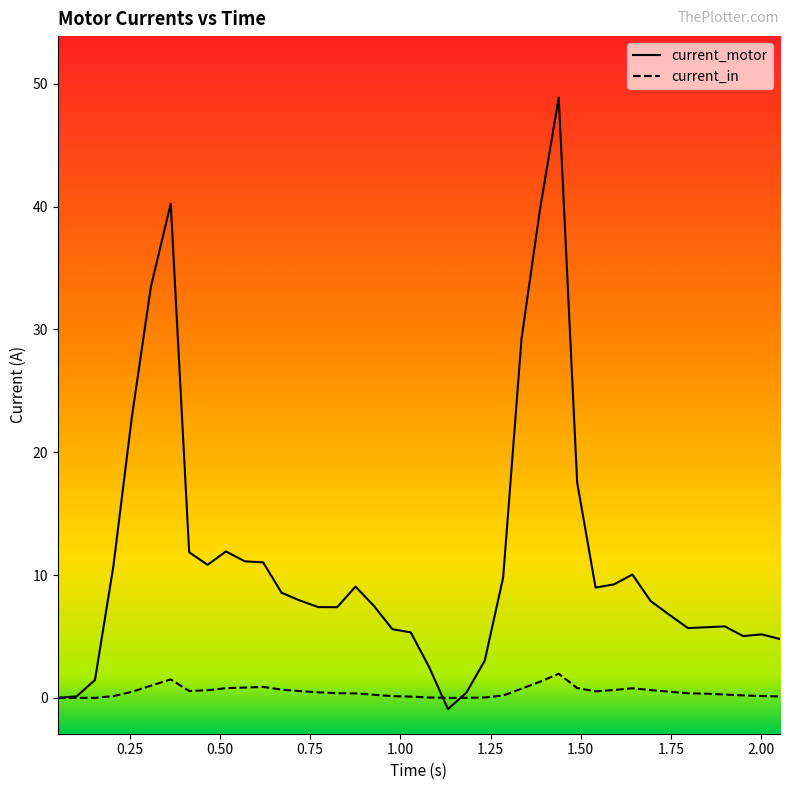

Reading left to right, transcribe all the data shown in this chart.

current_in: 0.0	0.0	0.0	0.1	0.5	1.0	1.5	0.6	0.6	0.8	0.8	0.9	0.7	0.6	0.5	0.4	0.4	0.2	0.1	0.1	0.0	0.0	0.0	0.0	0.2	0.8	1.3	2.0	0.8	0.5	0.6	0.8	0.6	0.5	0.4	0.3	0.3	0.2	0.1	0.1
current_motor: 0.0	0.1	1.4	10.7	22.8	33.5	40.2	11.9	10.8	11.9	11.1	11.0	8.6	7.9	7.4	7.4	9.1	7.5	5.6	5.3	2.5	-0.9	0.4	3.0	9.8	29.3	39.8	48.9	17.5	9.0	9.2	10.0	7.9	6.8	5.7	5.8	5.8	5.0	5.2	4.8